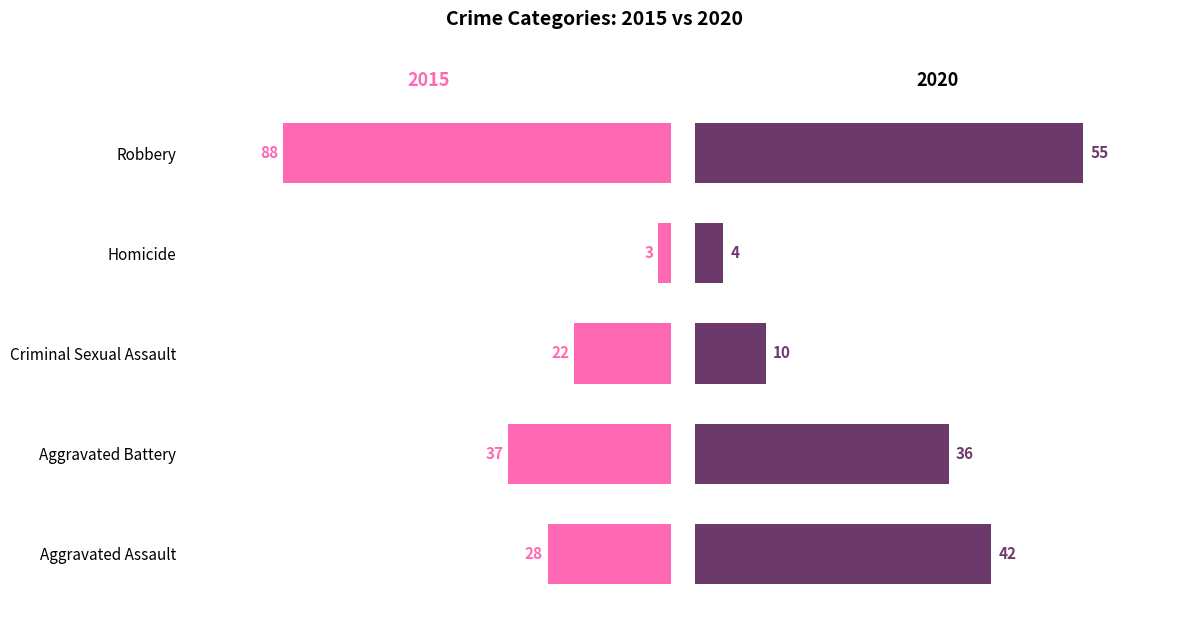

Reading left to right, extract all data points from this chart.

2015: Aggravated Assault=28	Aggravated Battery=37	Criminal Sexual Assault=22	Homicide=3	Robbery=88
2020: Aggravated Assault=42	Aggravated Battery=36	Criminal Sexual Assault=10	Homicide=4	Robbery=55